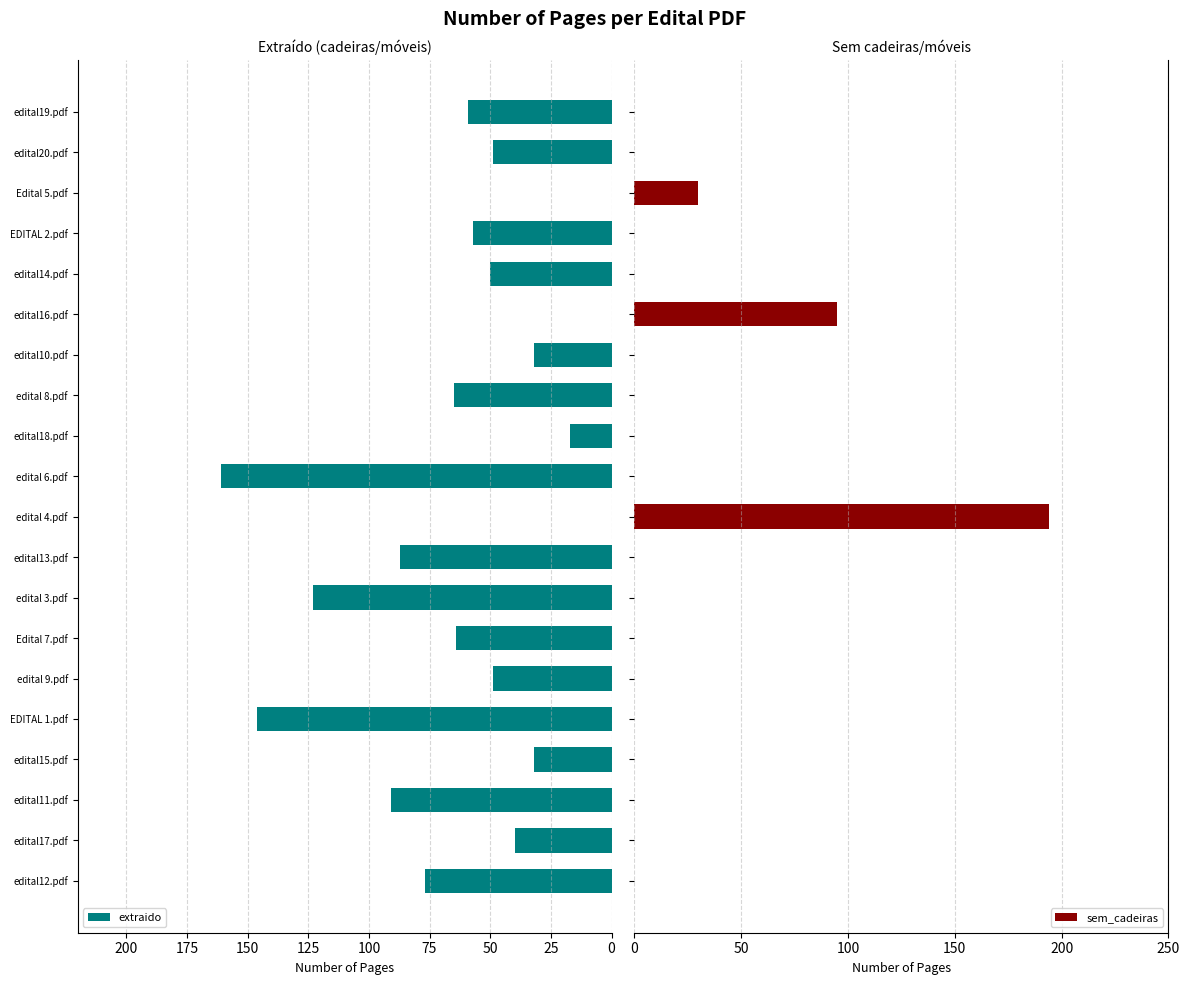

Which series has the widest spread of values?

sem_cadeiras